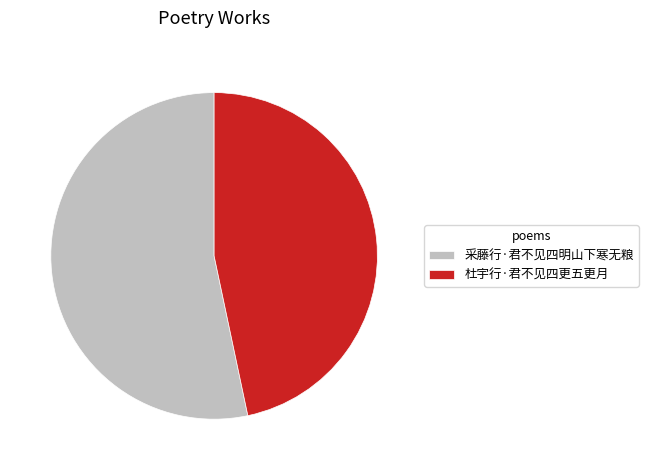

Which category has the smallest portion of the pie?

杜宇行·君不见四更五更月